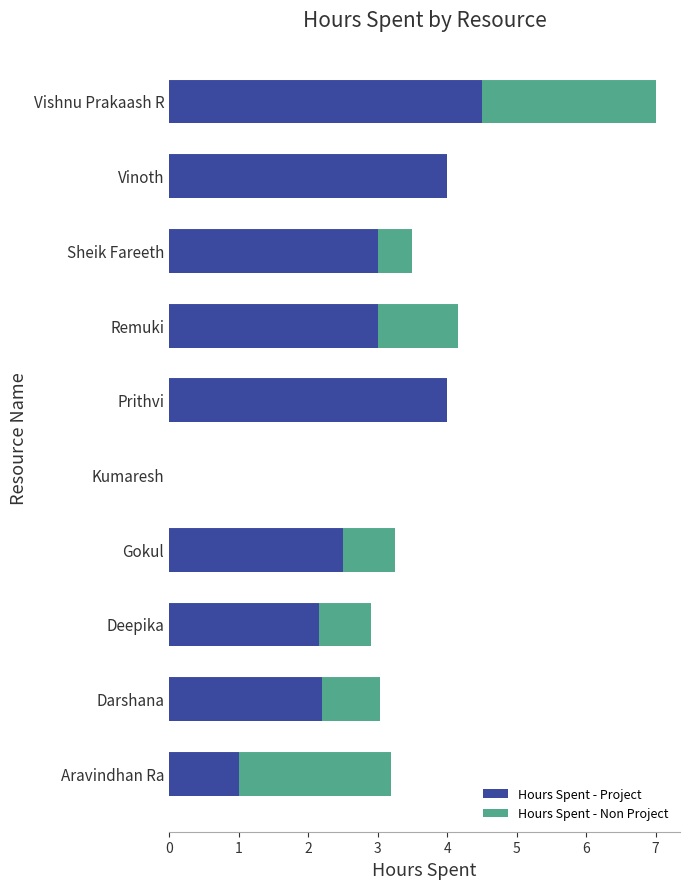

At which category is the sum across all series the highest?

Vishnu Prakaash R